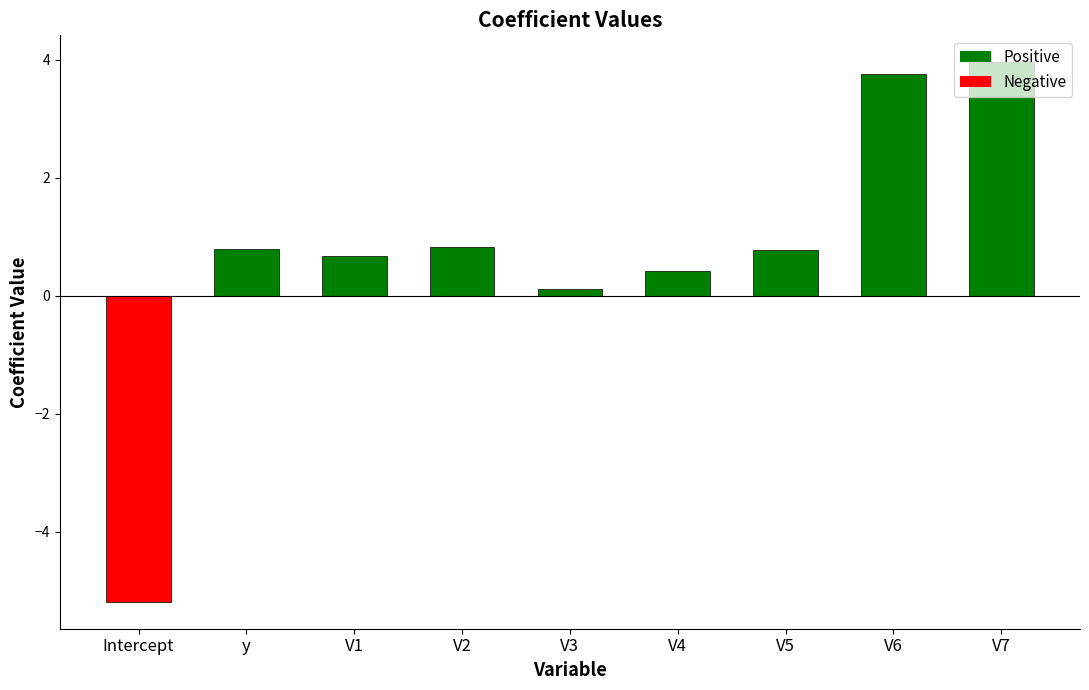

What is the greatest value displayed?

4.0